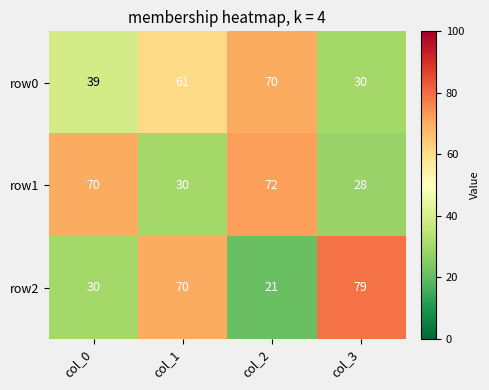

What is the greatest value displayed?

79